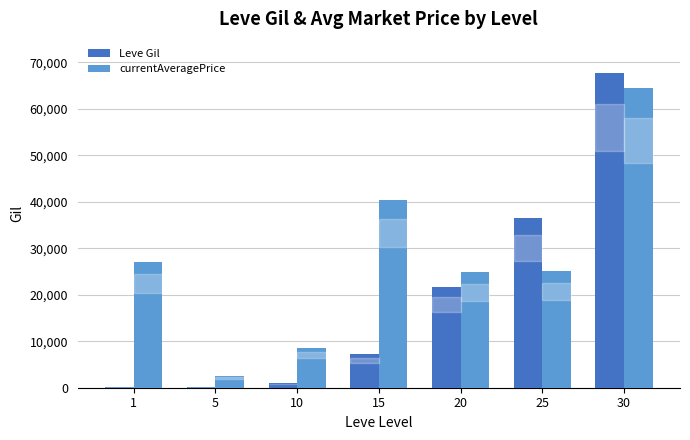

Which series changed the most between 5 and 10?

currentAveragePrice